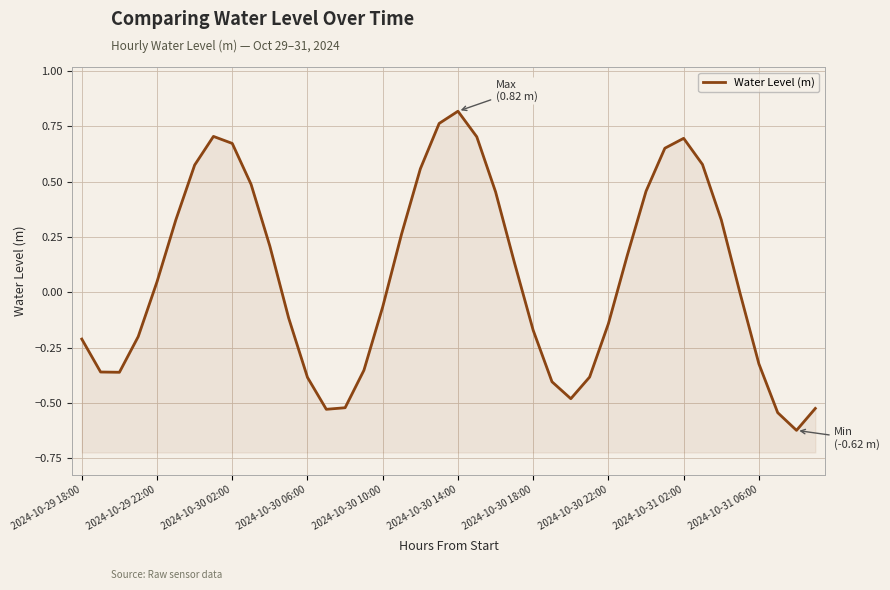

How many data points are less than 0?

20